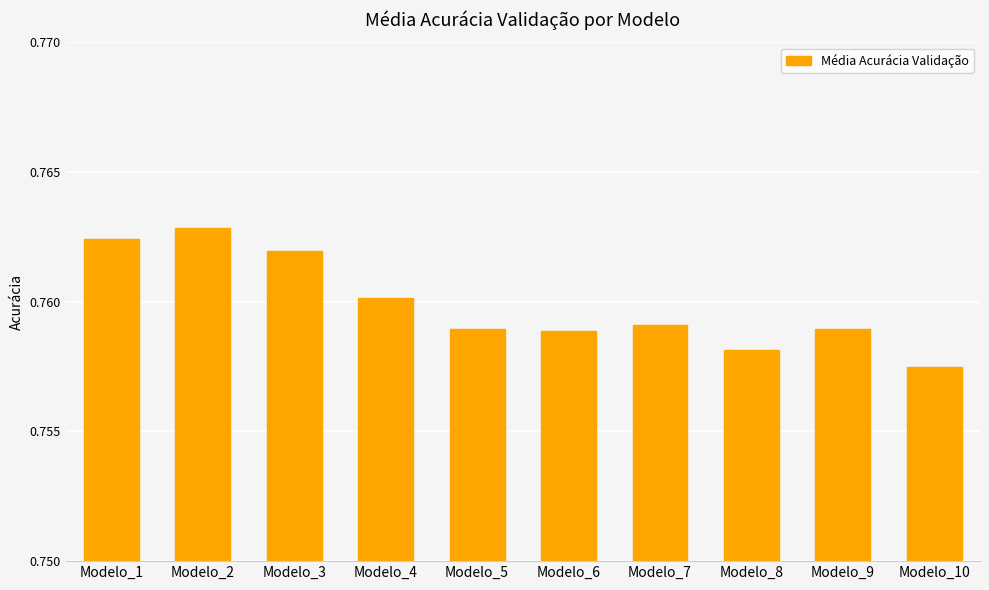

Which has a higher value, Modelo_3 or Modelo_4?

Modelo_3